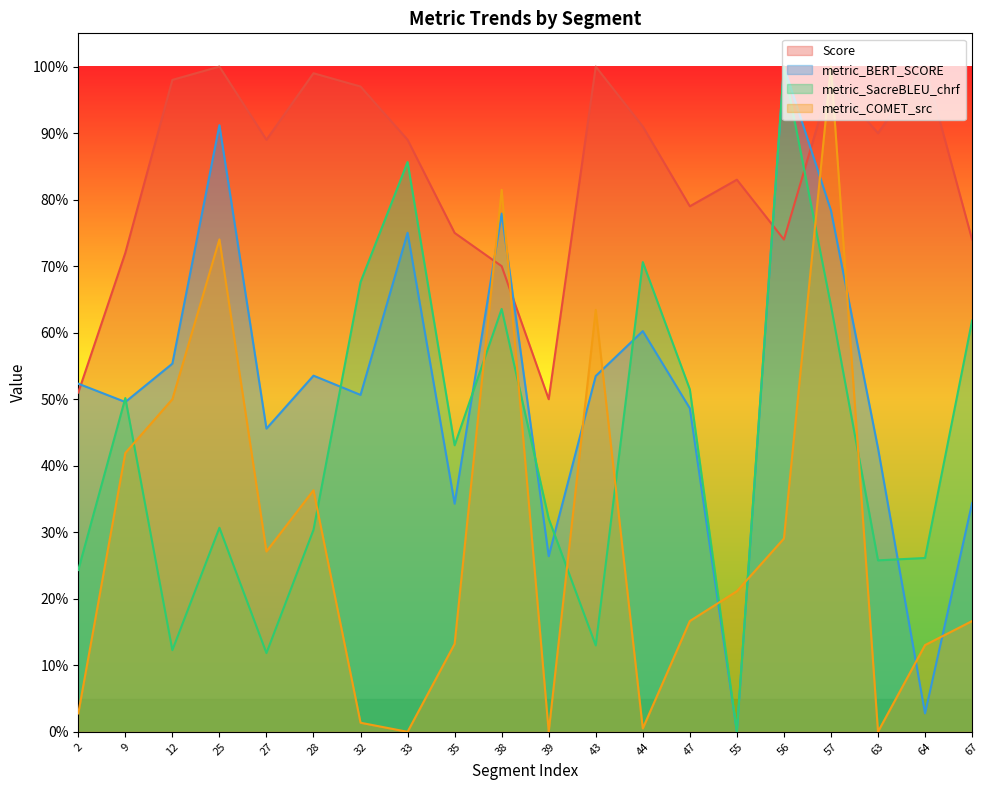

What is the difference between the highest and lowest values at 56?

0.7